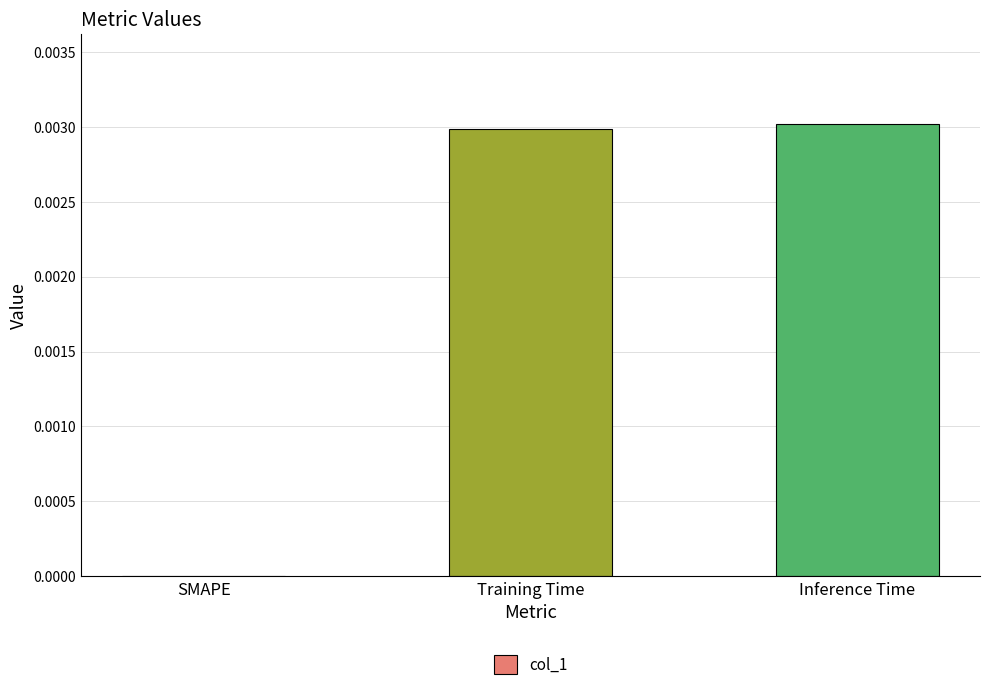

The chart shows a value of 0.0 at SMAPE. True or false?

True